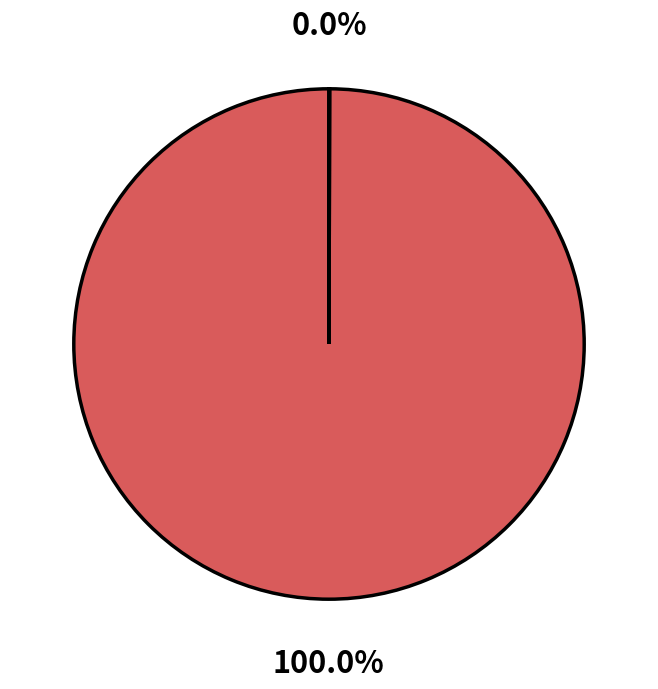

Does any single category account for the majority?

Yes